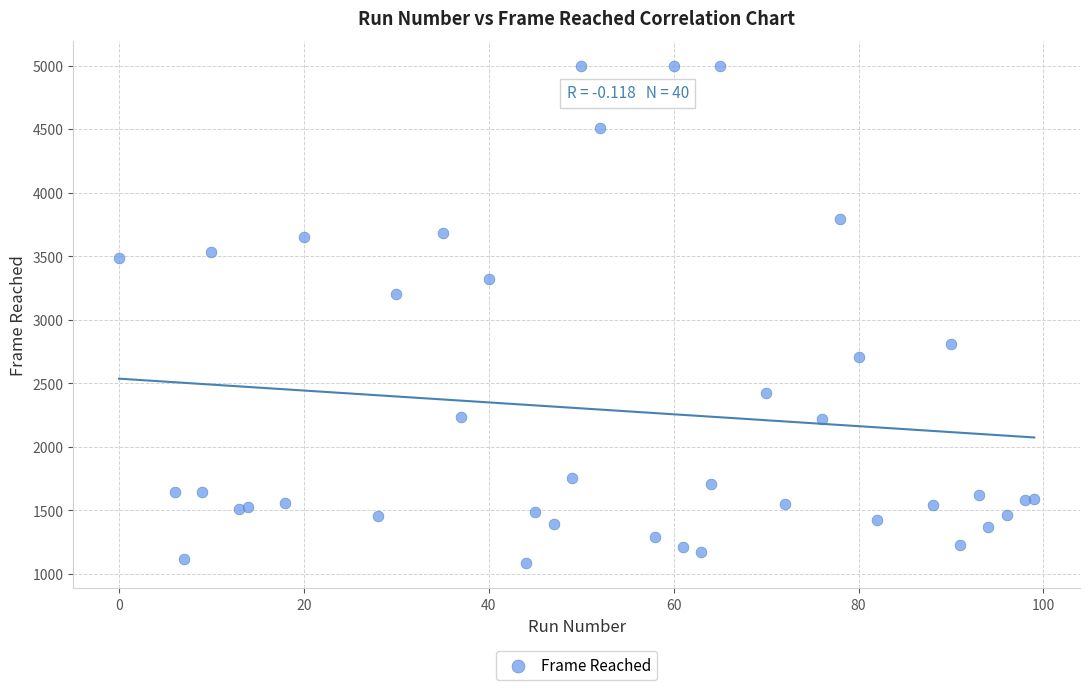

What Y value in the scatter plot is closest to 3040?

3206